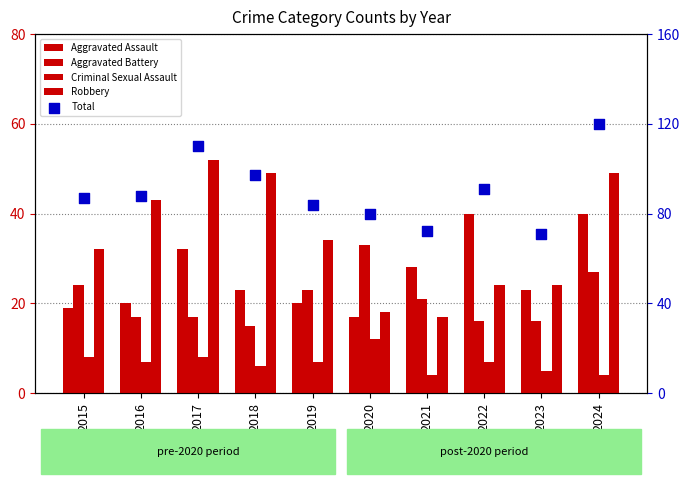

Which series contains the highest Y value?

Total